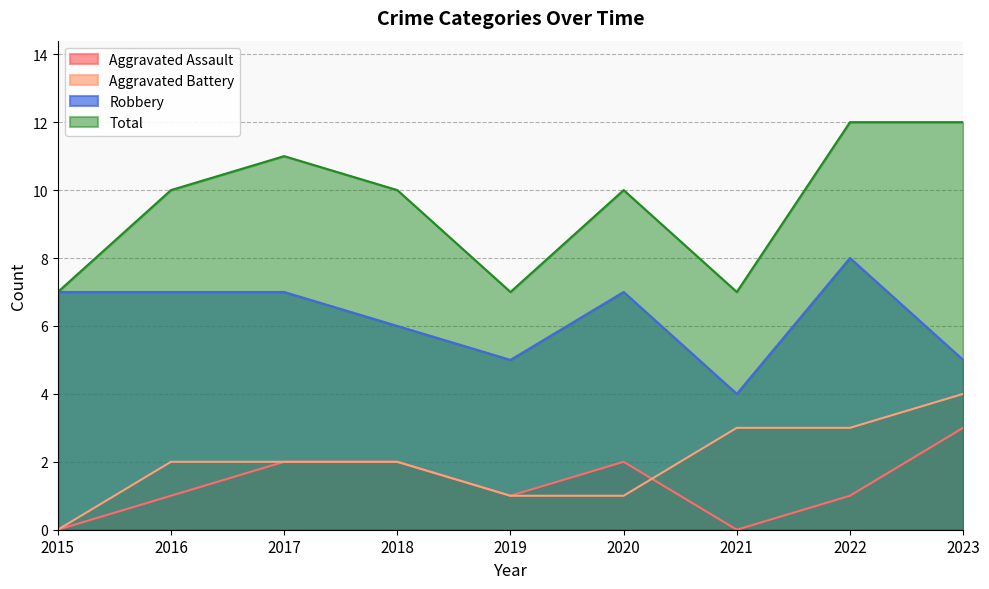

The value of Total at 2015 is 7. True or false?

True